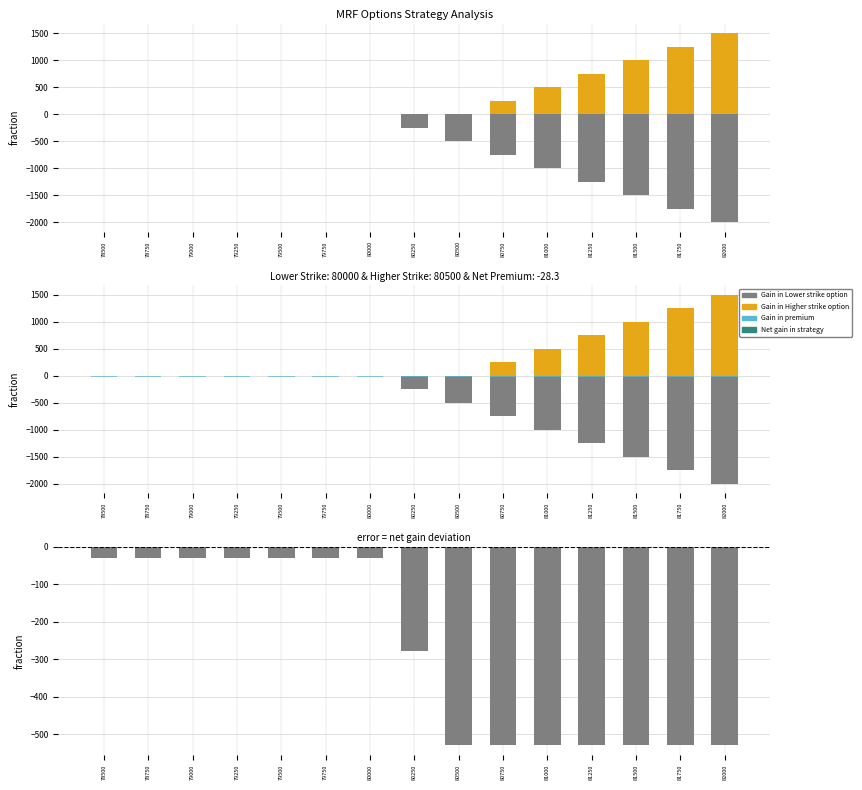

Rank the categories by Gain in Higher strike option value from lowest to highest.

78500, 78750, 79000, 79250, 79500, 79750, 80000, 80250, 80500, 80750, 81000, 81250, 81500, 81750, 82000